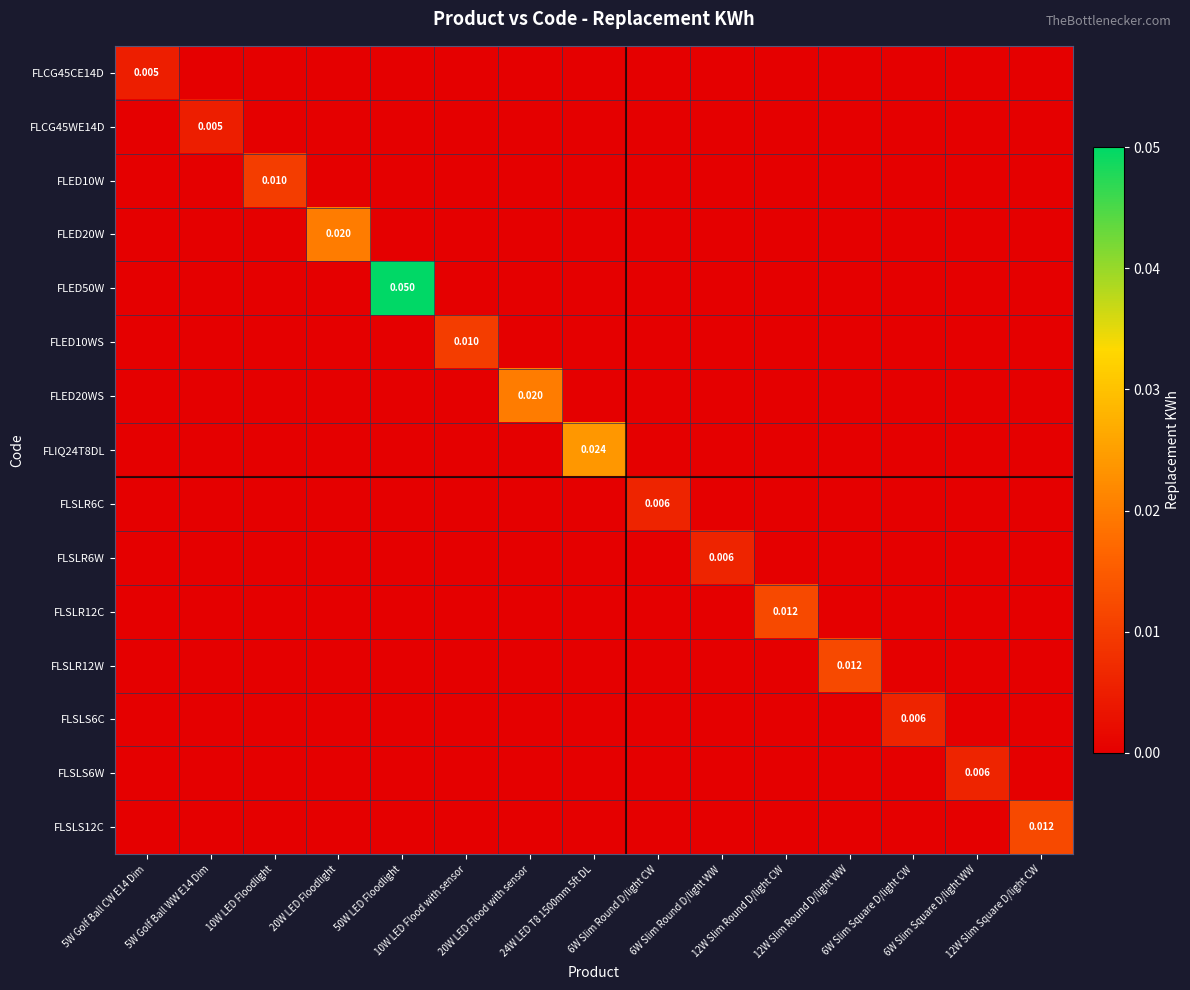

True or false: FLSLS12C has a value of -0.0 at 20W LED Floodlight.

False